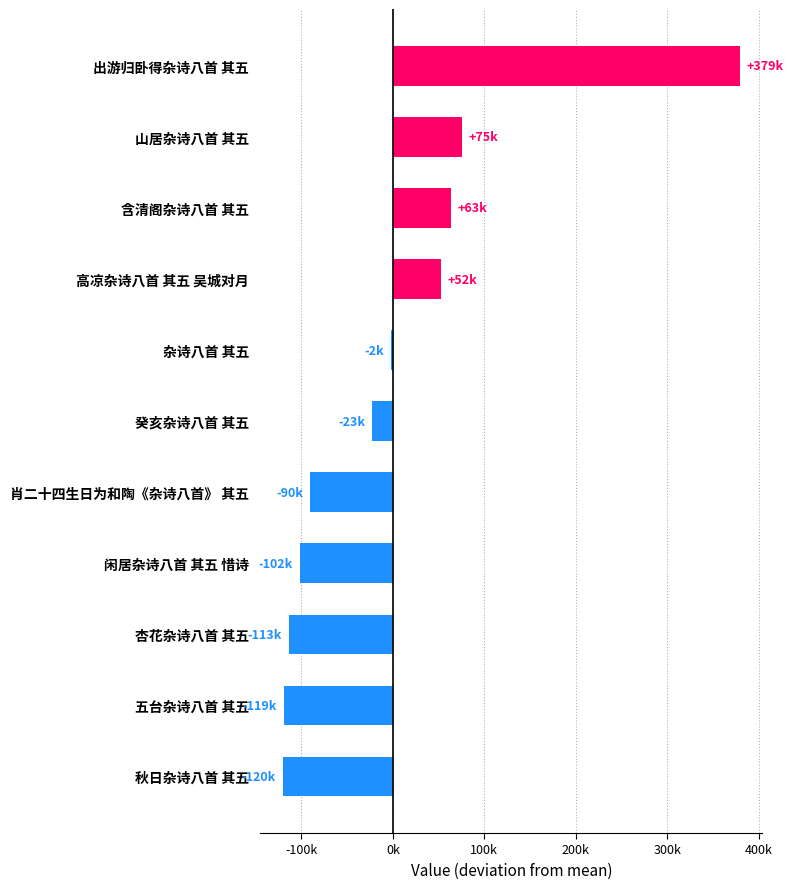

Are the bars horizontal?

Yes